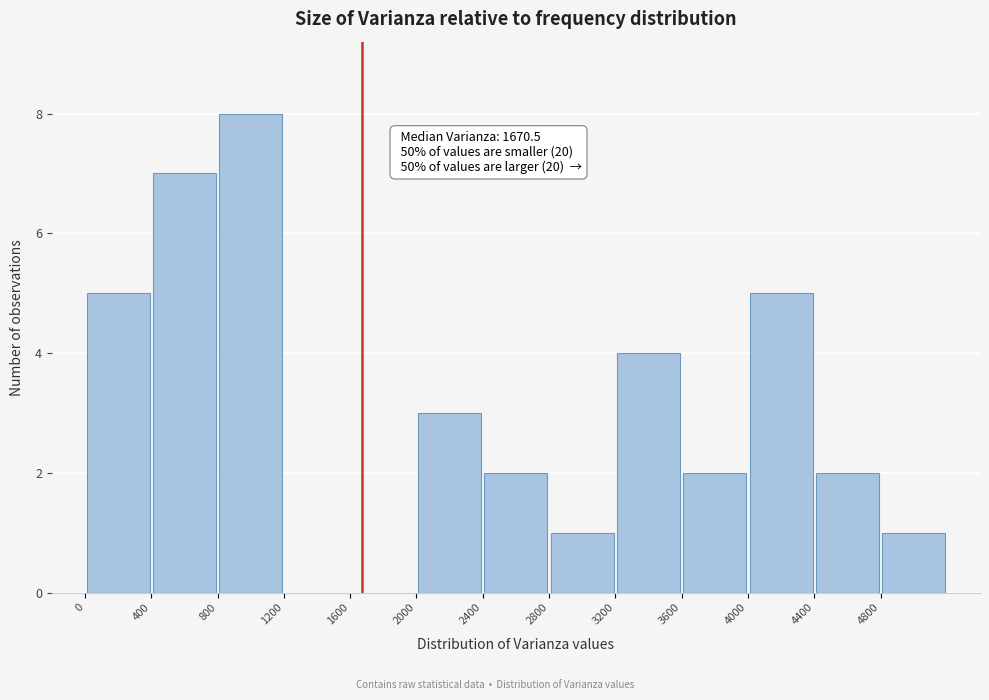

Over which range of the x-axis is the bar tallest?

800 to 1200